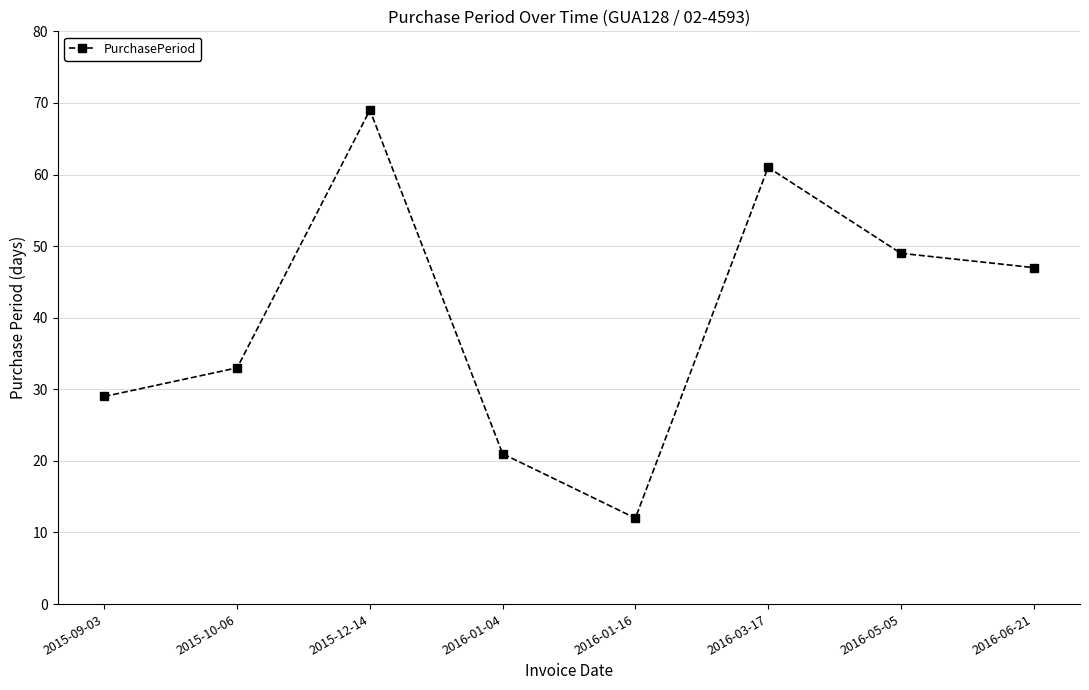

The chart shows a value of 29 at 2015-09-03. True or false?

True